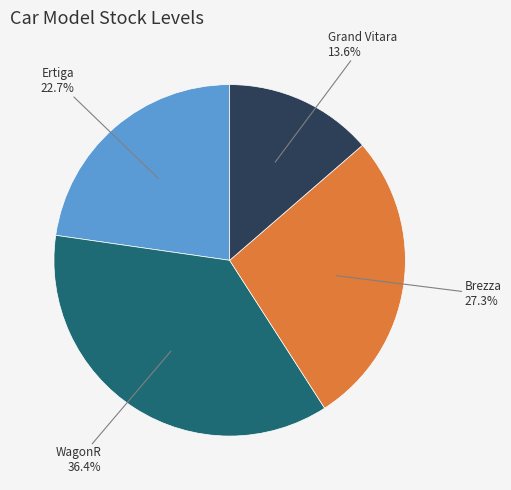

To the nearest percent, what is the average slice percentage?

25%